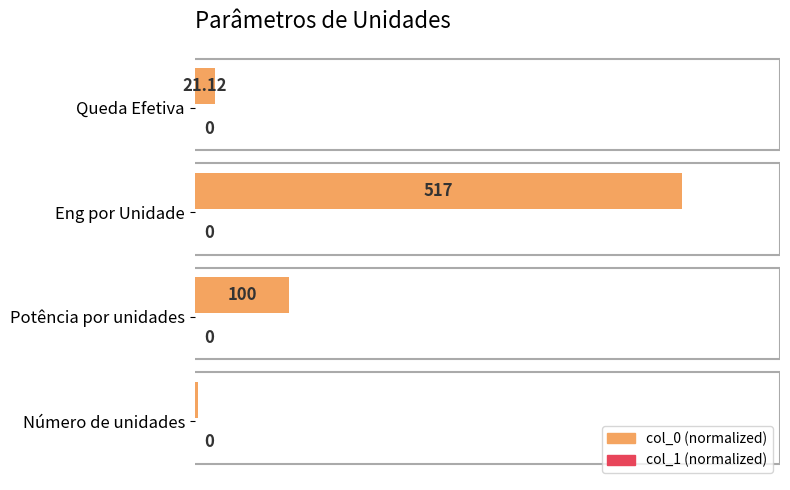

Does the chart contain any negative values?

No